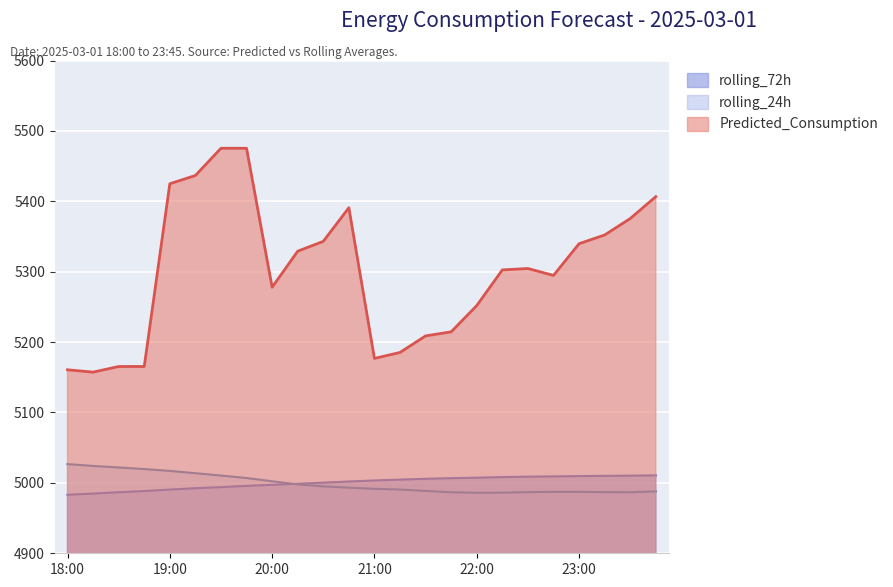

How many interior local peaks does the rolling_24h series have?

1